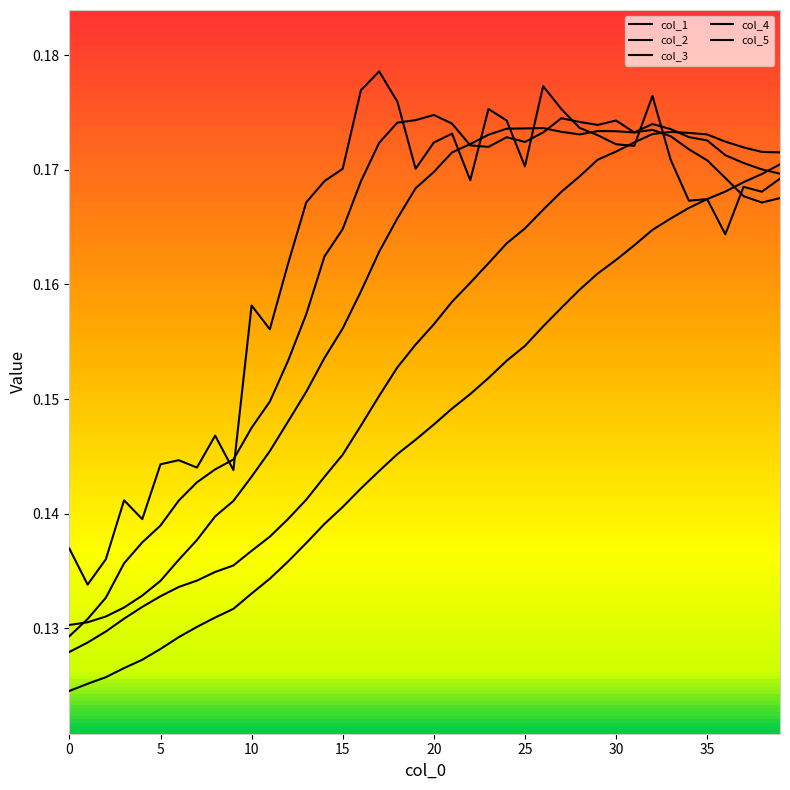

True or false: col_4 and col_5 cross at least once.

False